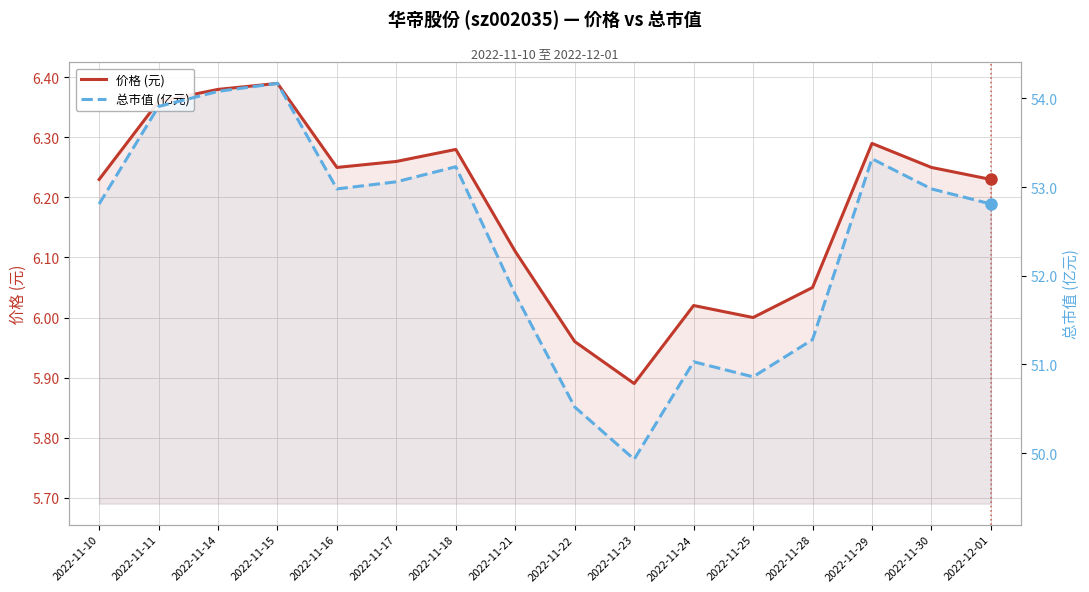

Between 2022-11-21 and 2022-11-30, which series saw the biggest shift?

总市值 (亿元)